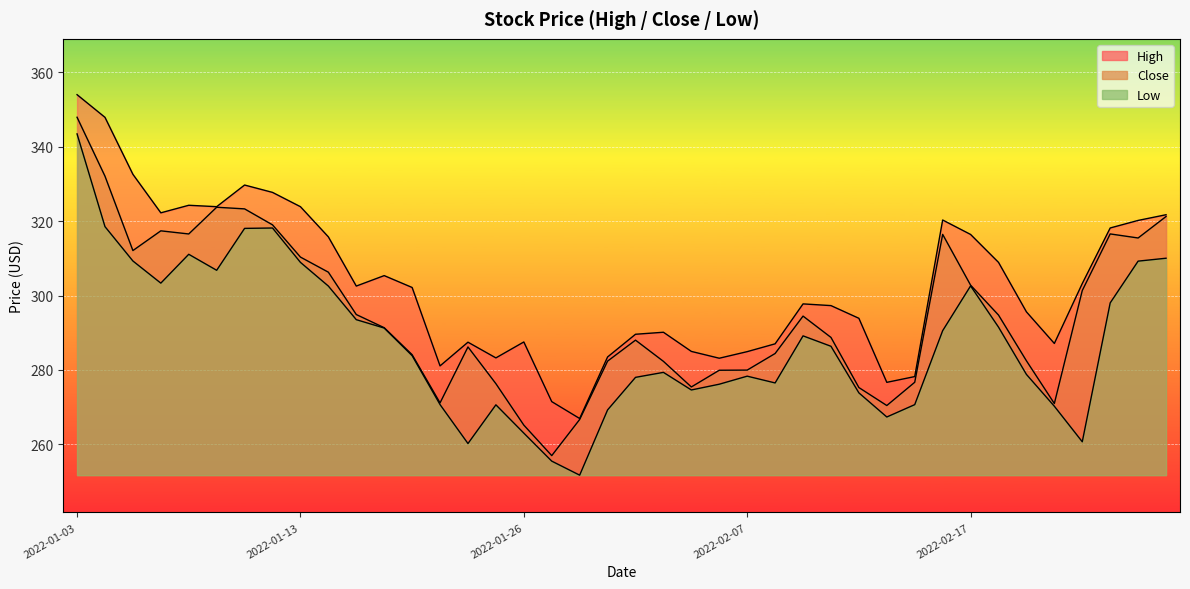

What is the label of the 1st point from the right?

2022-03-01